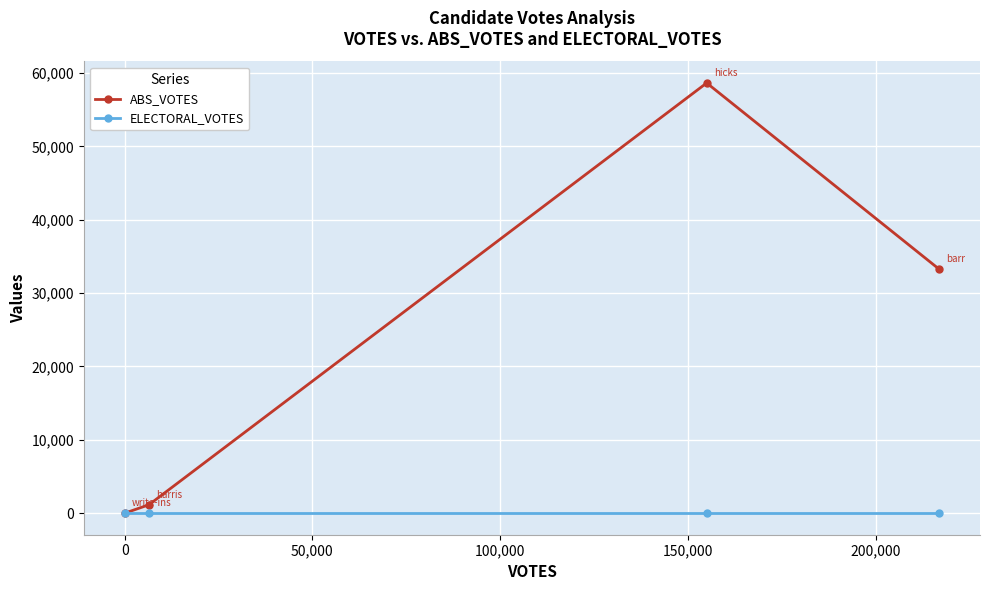

How many data points in ABS_VOTES are above 33250?

1